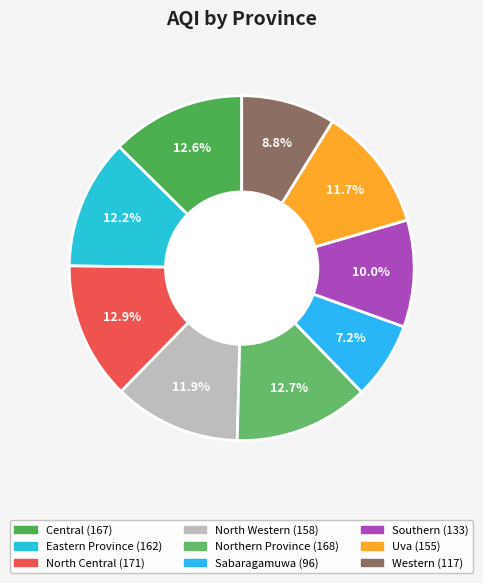

What is the ratio of the value at North Western to the value at Northern Province?

0.9